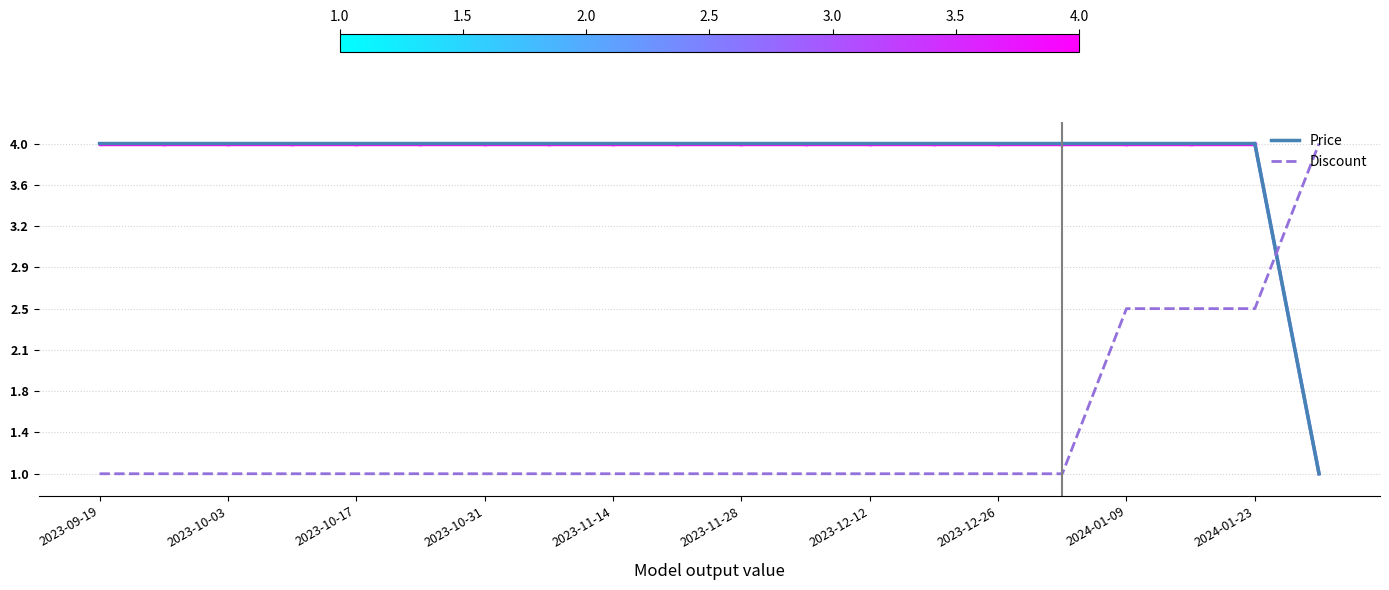

Reading left to right, transcribe all the data shown in this chart.

Price: 4.0	4.0	4.0	4.0	4.0	4.0	4.0	4.0	4.0	4.0	4.0	4.0	4.0	4.0	4.0	4.0	4.0	4.0	4.0	1.0
Discount: 1.0	1.0	1.0	1.0	1.0	1.0	1.0	1.0	1.0	1.0	1.0	1.0	1.0	1.0	1.0	1.0	2.5	2.5	2.5	4.0